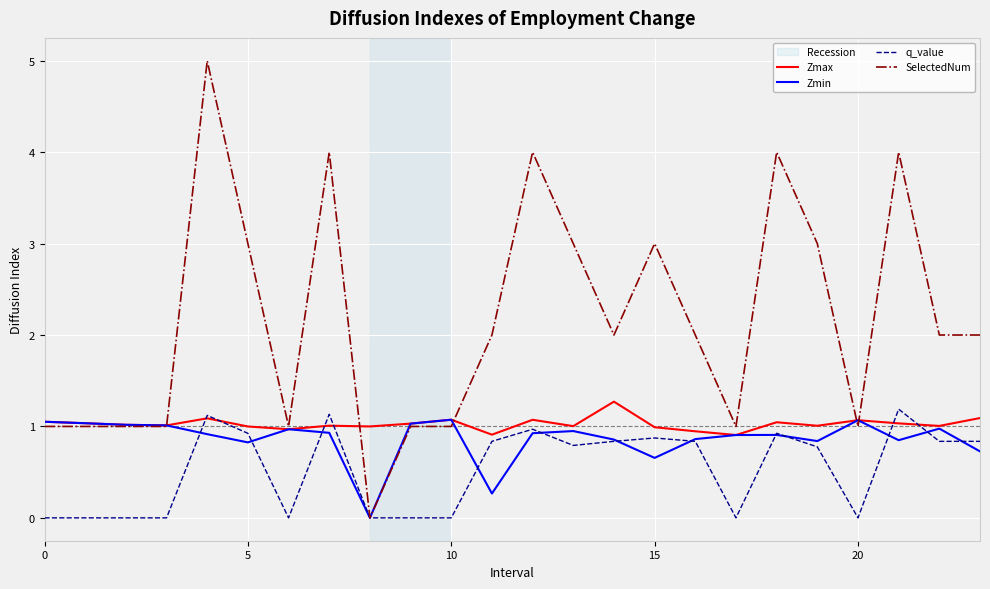

What is the difference between the maximum and minimum values in the Zmin series?

1.1